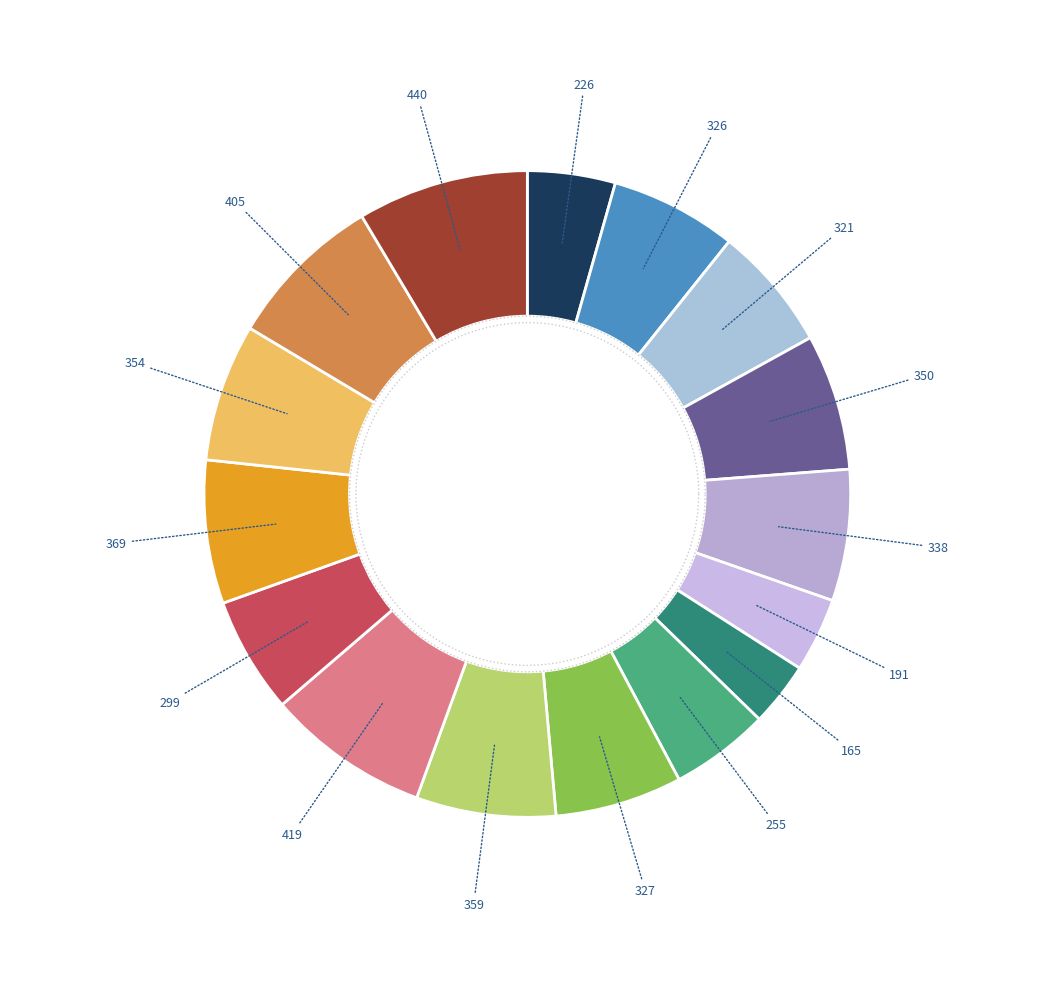

How much of the chart is everything except Jacksonville Jaguars?

93.6%